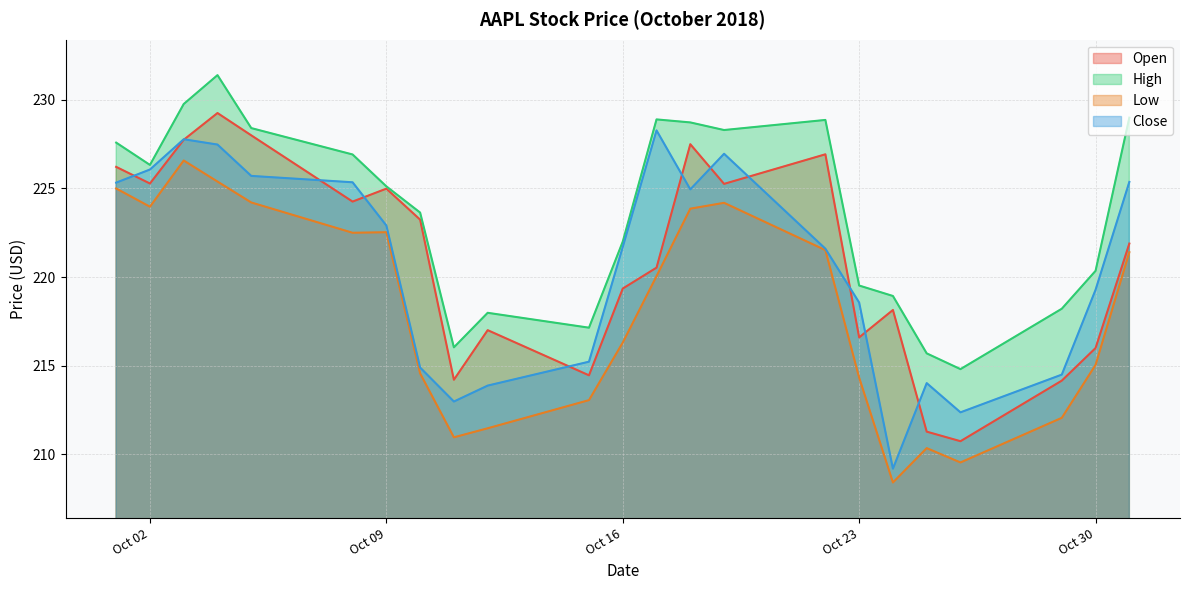

The Low series shows 212.1 at 2018-10-29. True or false?

True